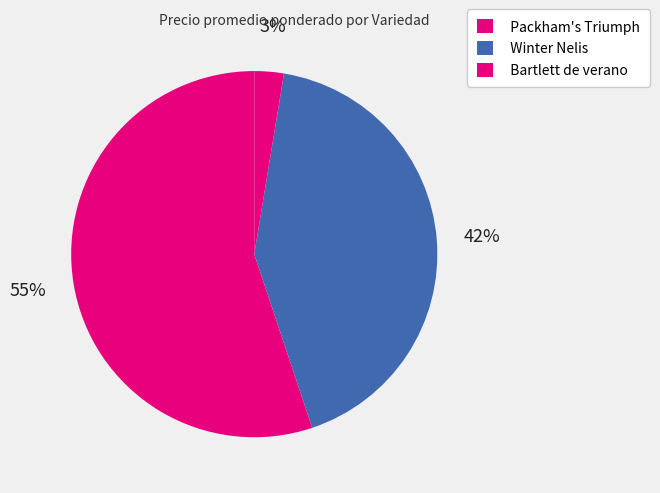

Count the number of slices in the pie.

3